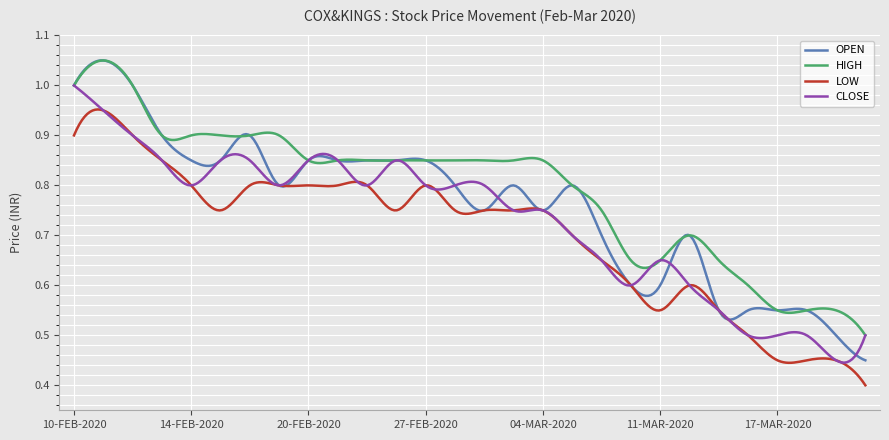

How many lines are shown in the chart?

4